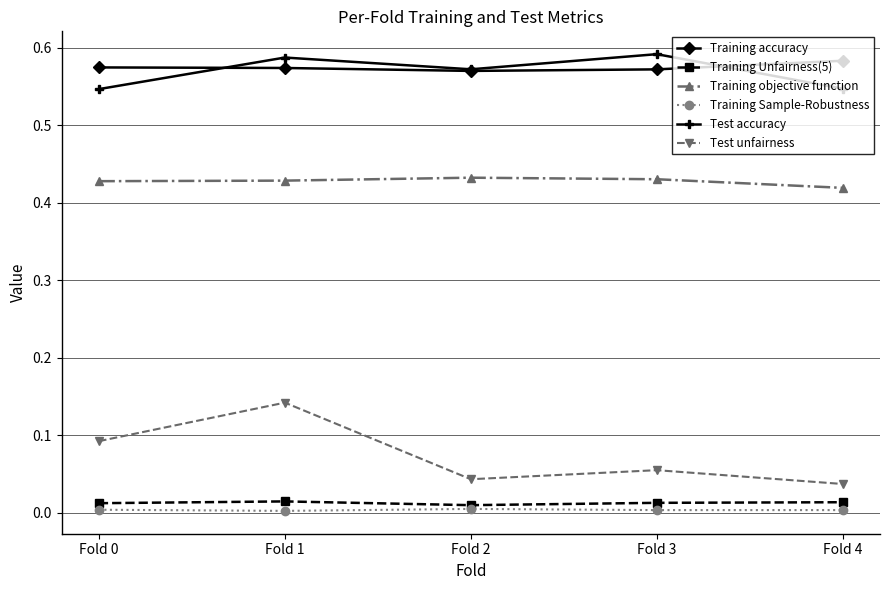

How many Training Unfairness(5) values are between 0 and 1?

5